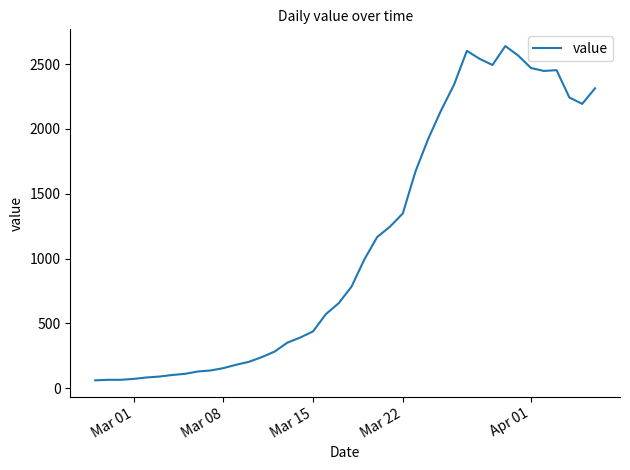

What is the greatest value displayed?

2639